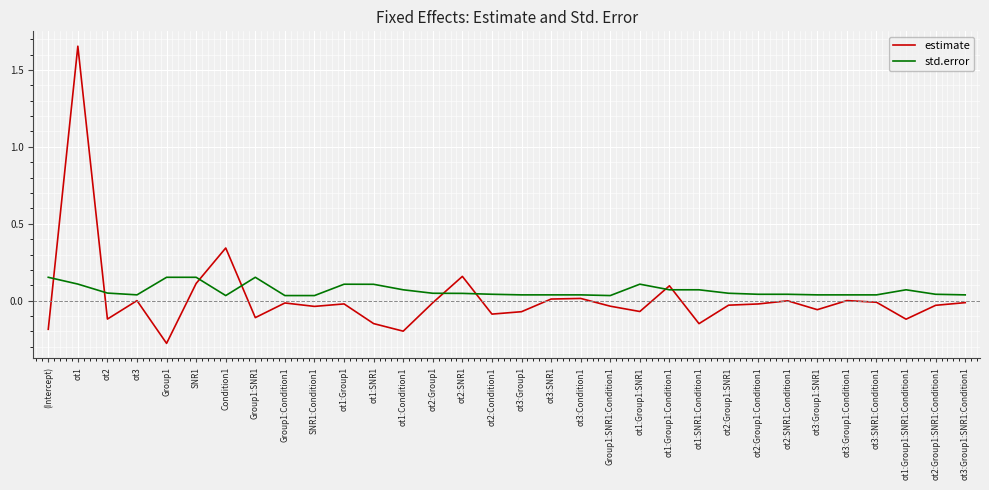

Which series changed the most between (Intercept) and Condition1?

estimate